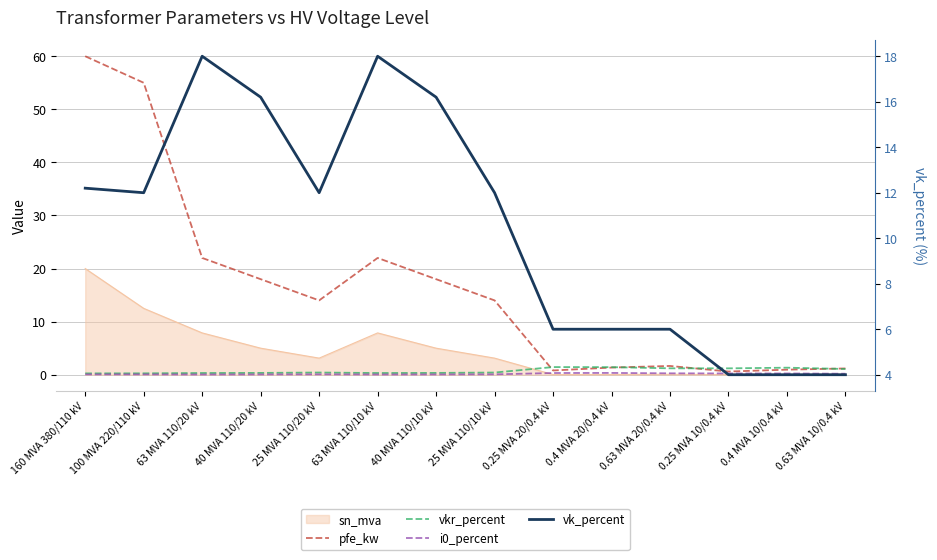

How many values in the pfe_kw series are below 14?

6